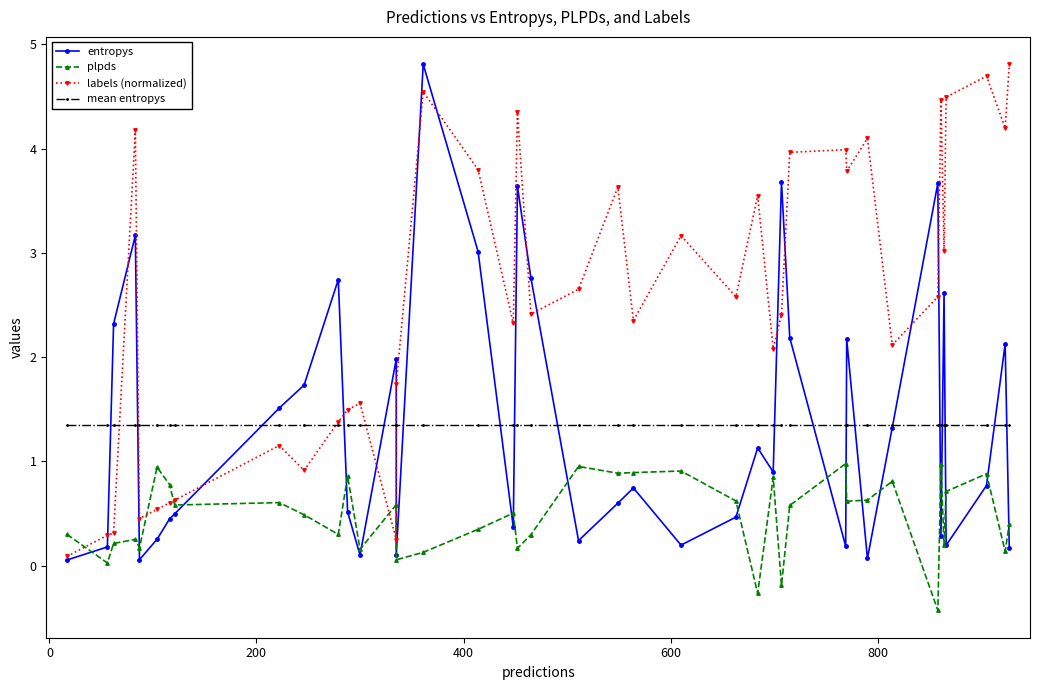

True or false: plpds and mean entropys intersect in this chart.

False